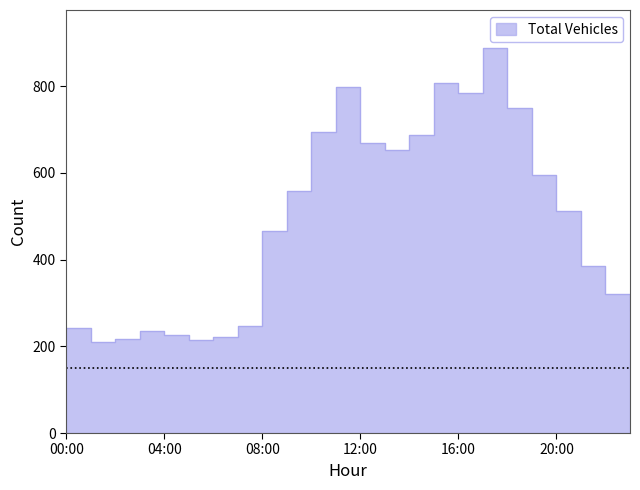

What is the difference between the maximum and minimum values in the Total Vehicles series?

678